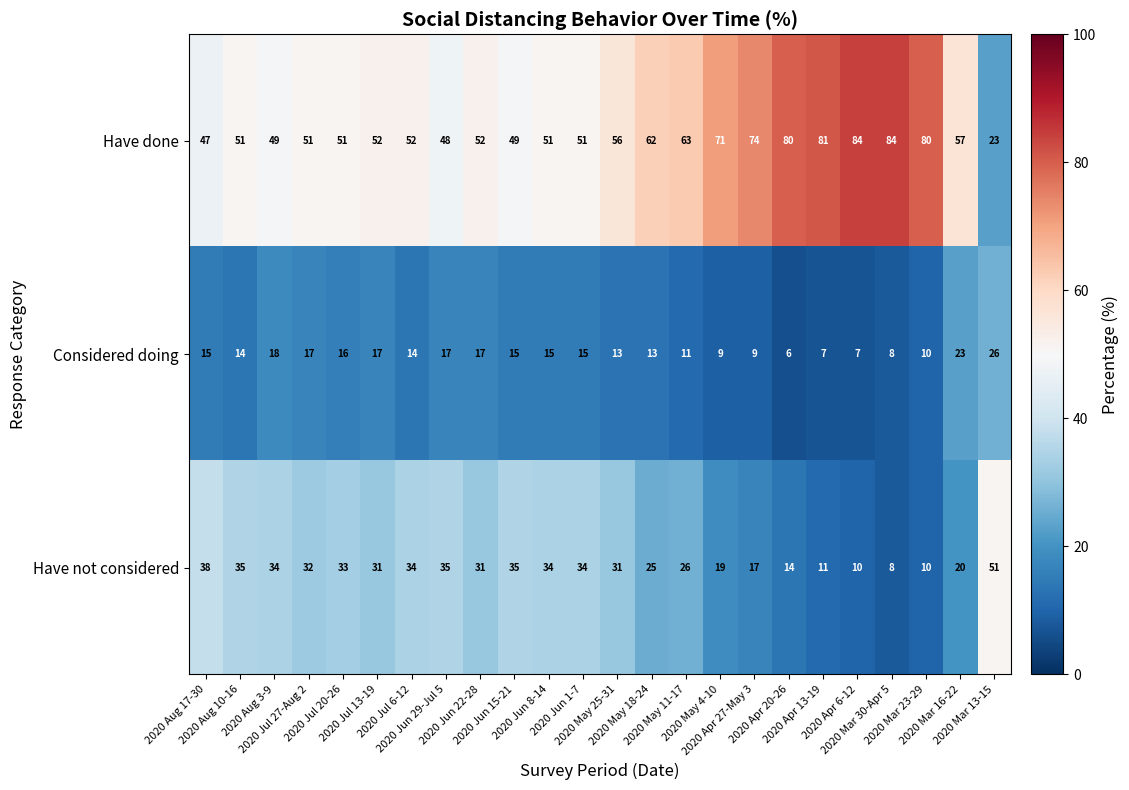

Which label corresponds to the smallest value in the chart?

2020 Apr 20-26